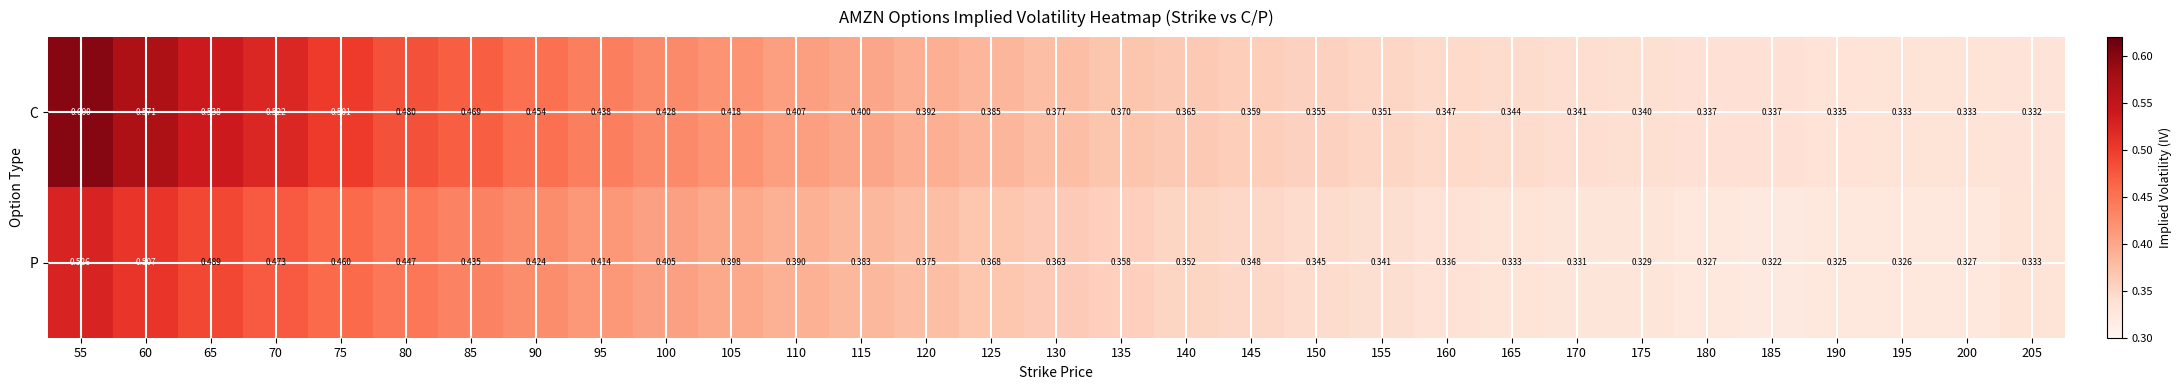

Between 60 and 130, which series saw the biggest shift?

C